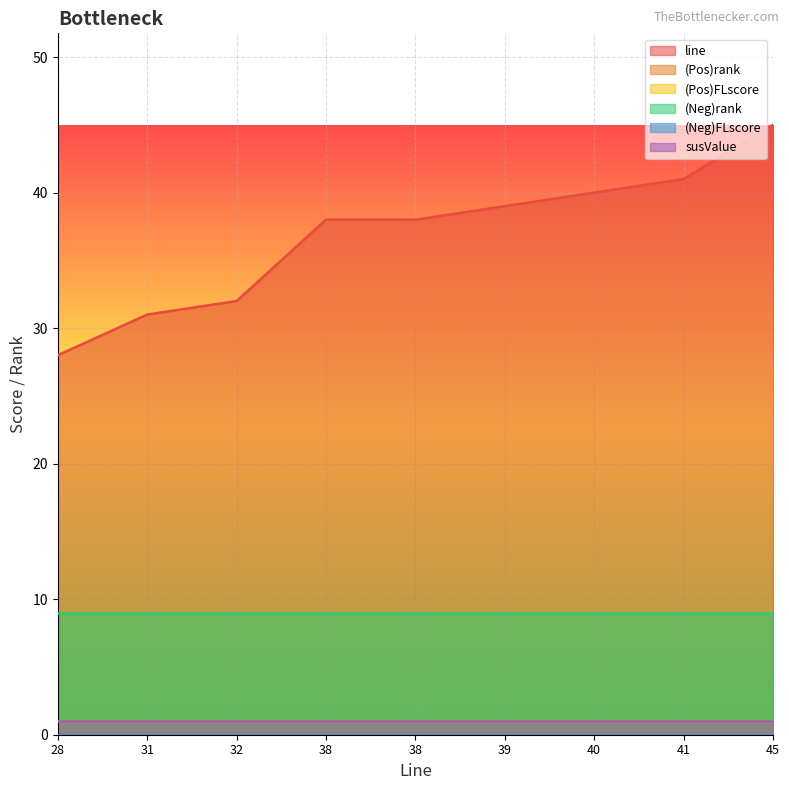

Reading right to left, extract all data points from this chart.

line: 45=45	41=41	40=40	39=39	38=38	38=38	32=32	31=31	28=28
(Pos)rank: 45=1	41=1	40=1	39=1	38=1	38=1	32=1	31=1	28=1
(Pos)FLscore: 45=1	41=1	40=1	39=1	38=1	38=1	32=1	31=1	28=1
(Neg)rank: 45=9	41=9	40=9	39=9	38=9	38=9	32=9	31=9	28=9
(Neg)FLscore: 45=0	41=0	40=0	39=0	38=0	38=0	32=0	31=0	28=0
susValue: 45=1	41=1	40=1	39=1	38=1	38=1	32=1	31=1	28=1